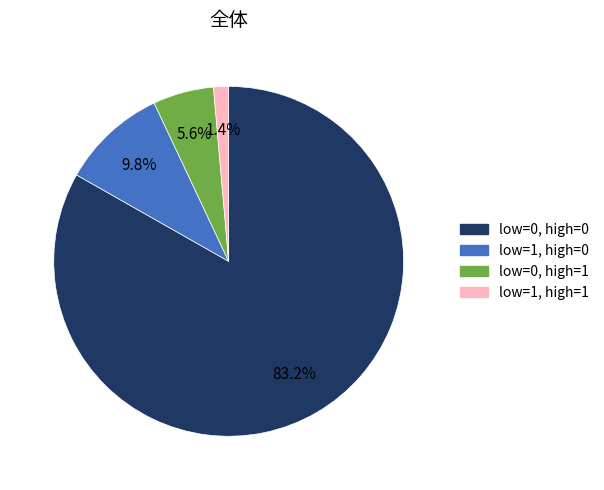

Is there any slice that represents more than half of the pie?

Yes